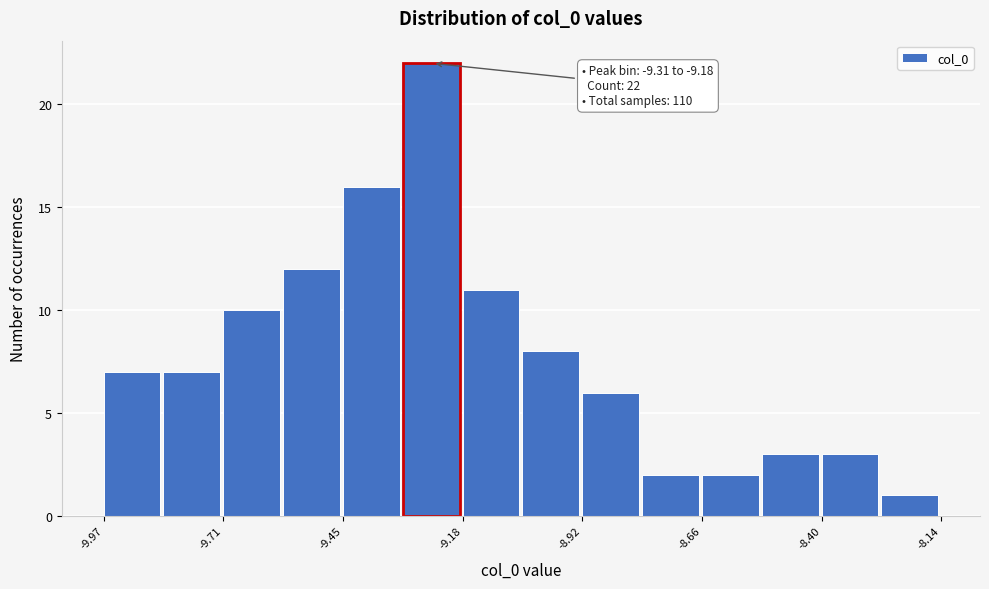

Read against the x-axis, roughly where is the centre of the tallest bar?

-9.25